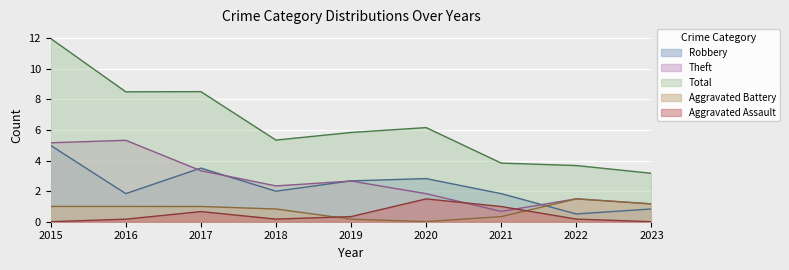

Which series has the widest spread of values?

Total